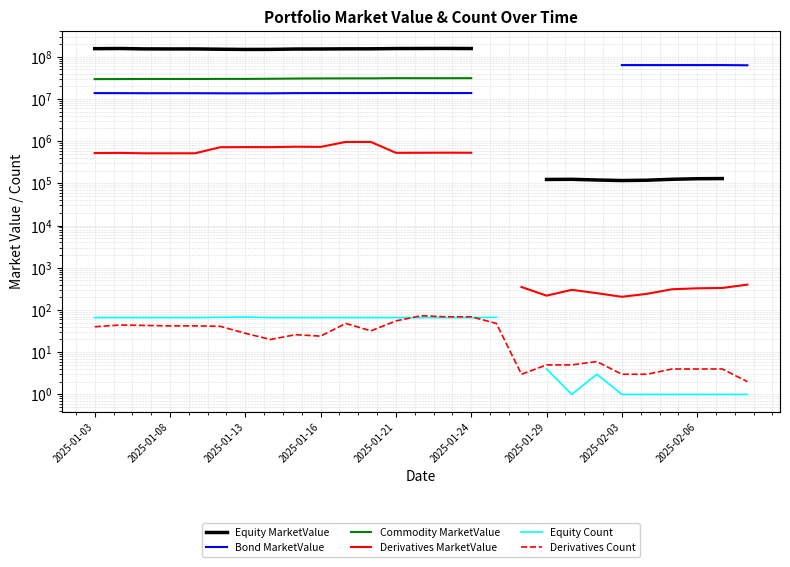

Is it true that Derivatives Count equals 3.0 at 17?

True